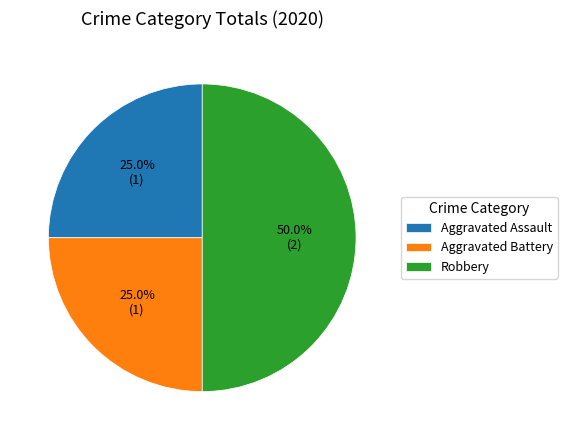

Is Aggravated Assault the majority of the pie?

No